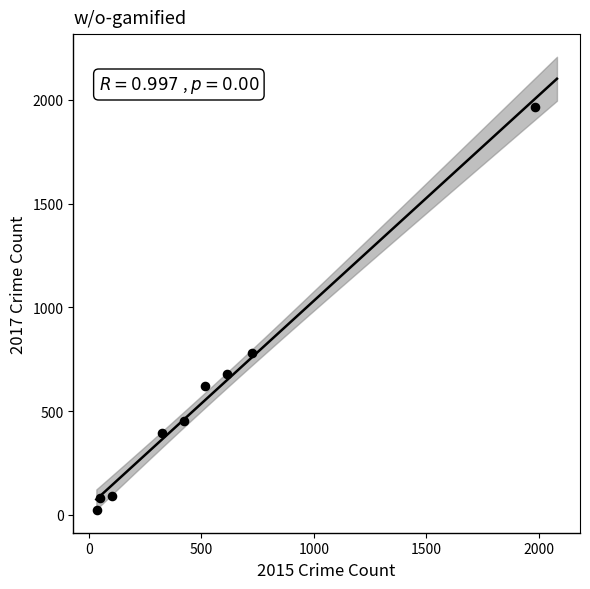

What Y value in the scatter plot is closest to 995?

780